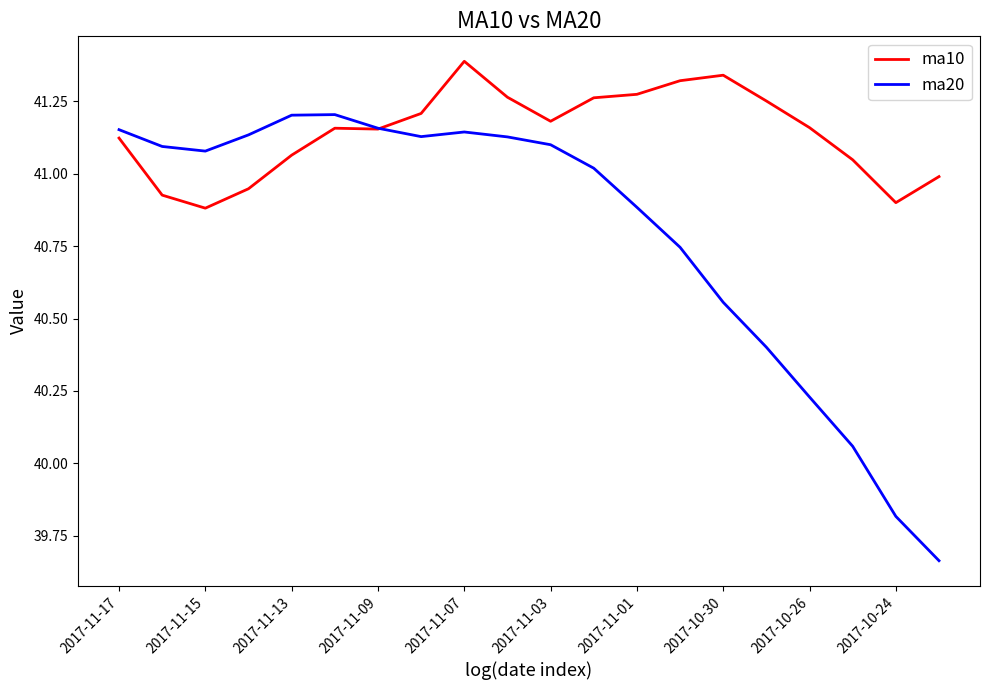

List the series in order of their overall mean, highest first.

ma10, ma20